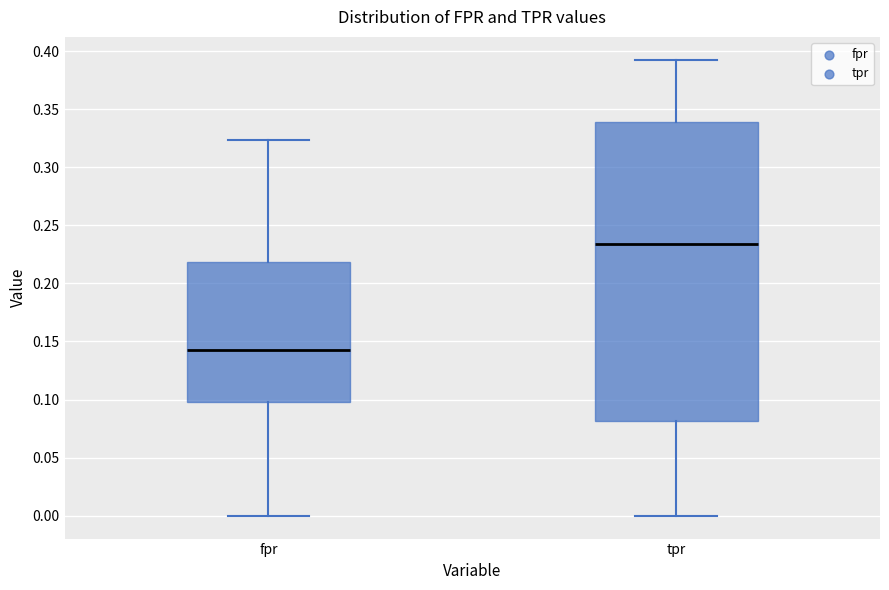

Reading left to right, transcribe this box plot: for each box, give where its median line is, the range the box spans, and where its two whiskers end, as read against the y-axis. The values are not printed on the chart, so give them approximately, as read against the axis.

fpr: median 0.145, box 0.100 to 0.220, whiskers 0.000 to 0.325
tpr: median 0.235, box 0.080 to 0.340, whiskers 0.000 to 0.395